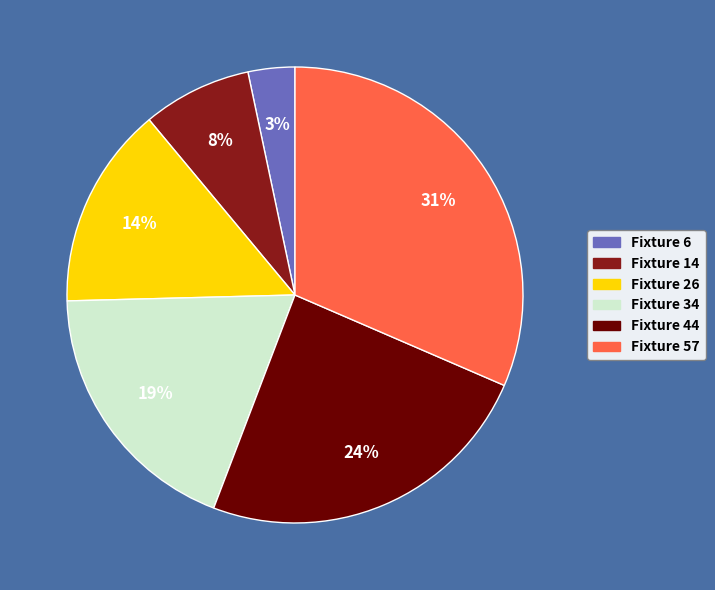

To the nearest percent, what percentage of the pie is Fixture 57?

31%